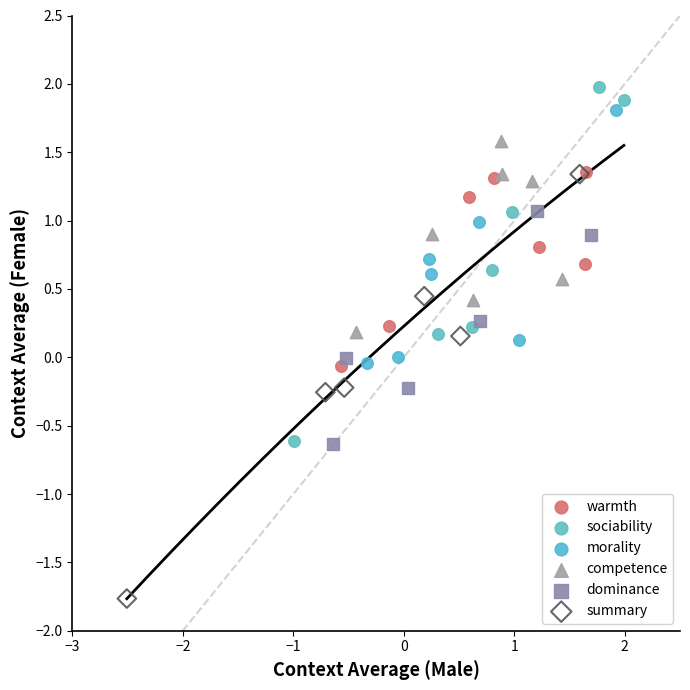

Which series contains the highest Y value?

sociability